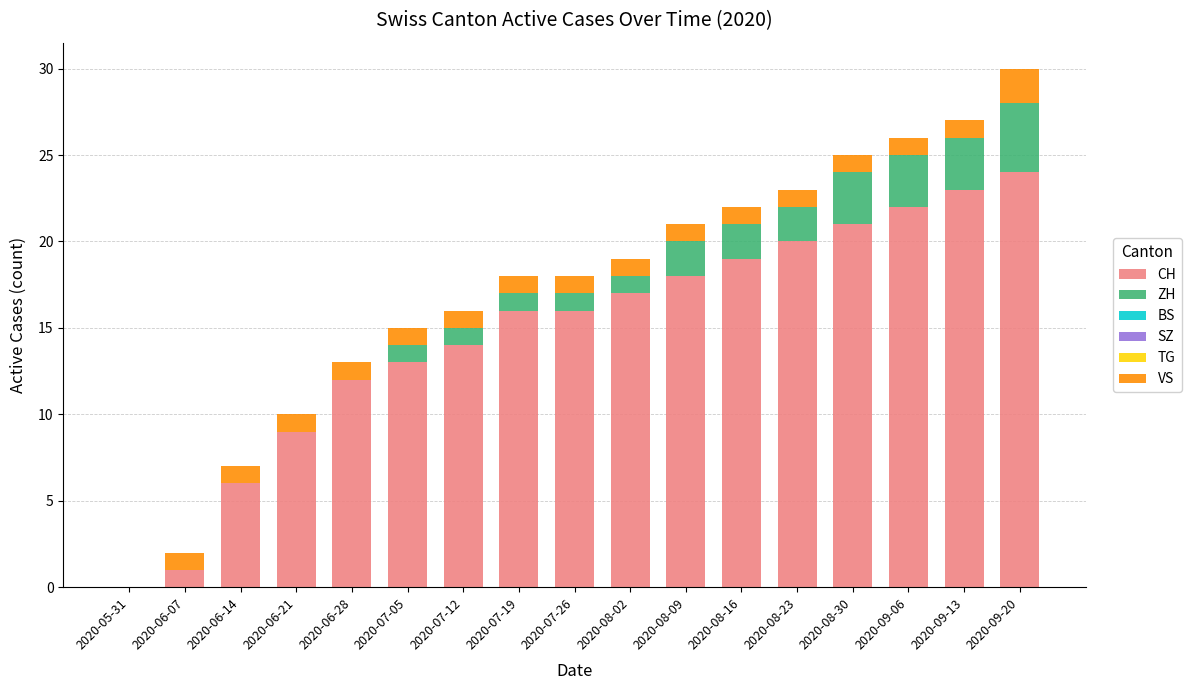

At which category is the sum across all series the highest?

2020-09-20